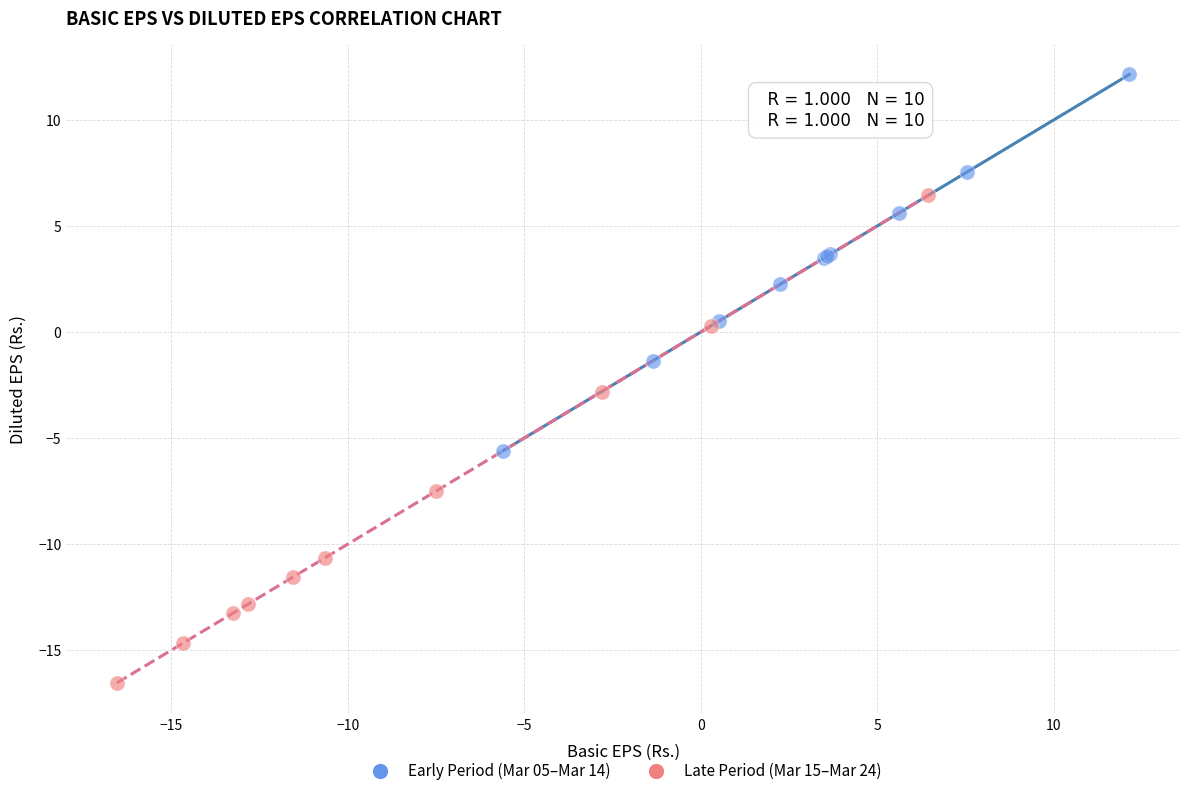

Which series contains the highest Y value?

Early Period (Mar 05–Mar 14)